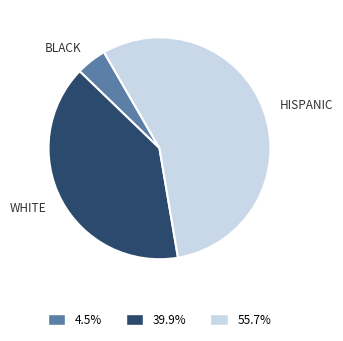

Is there any slice that represents more than half of the pie?

Yes